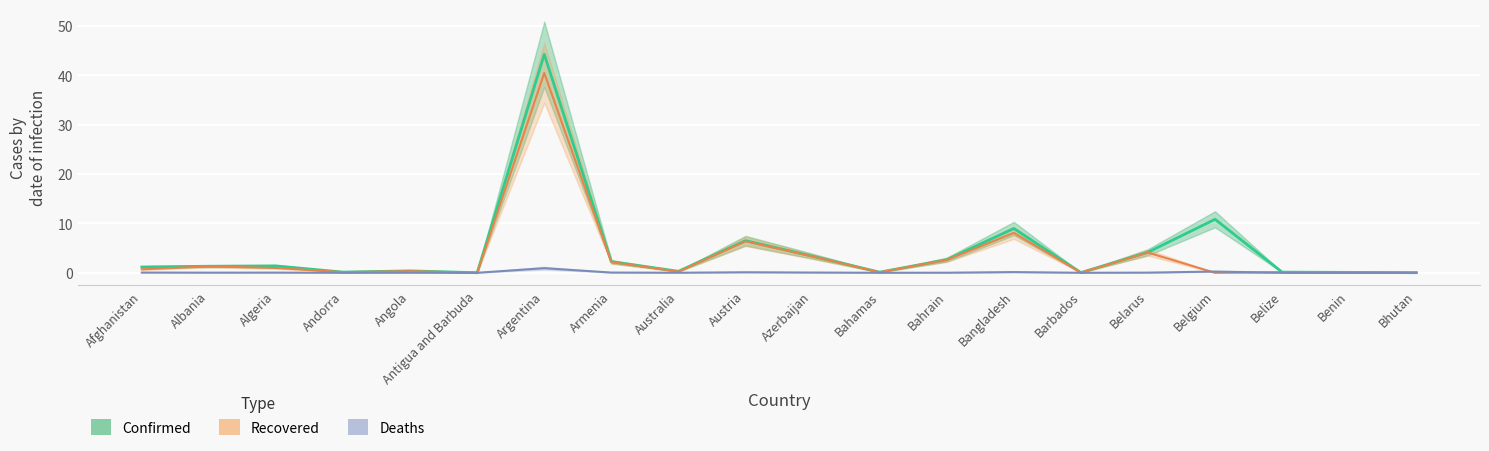

Which series has the largest total across all categories?

Confirmed